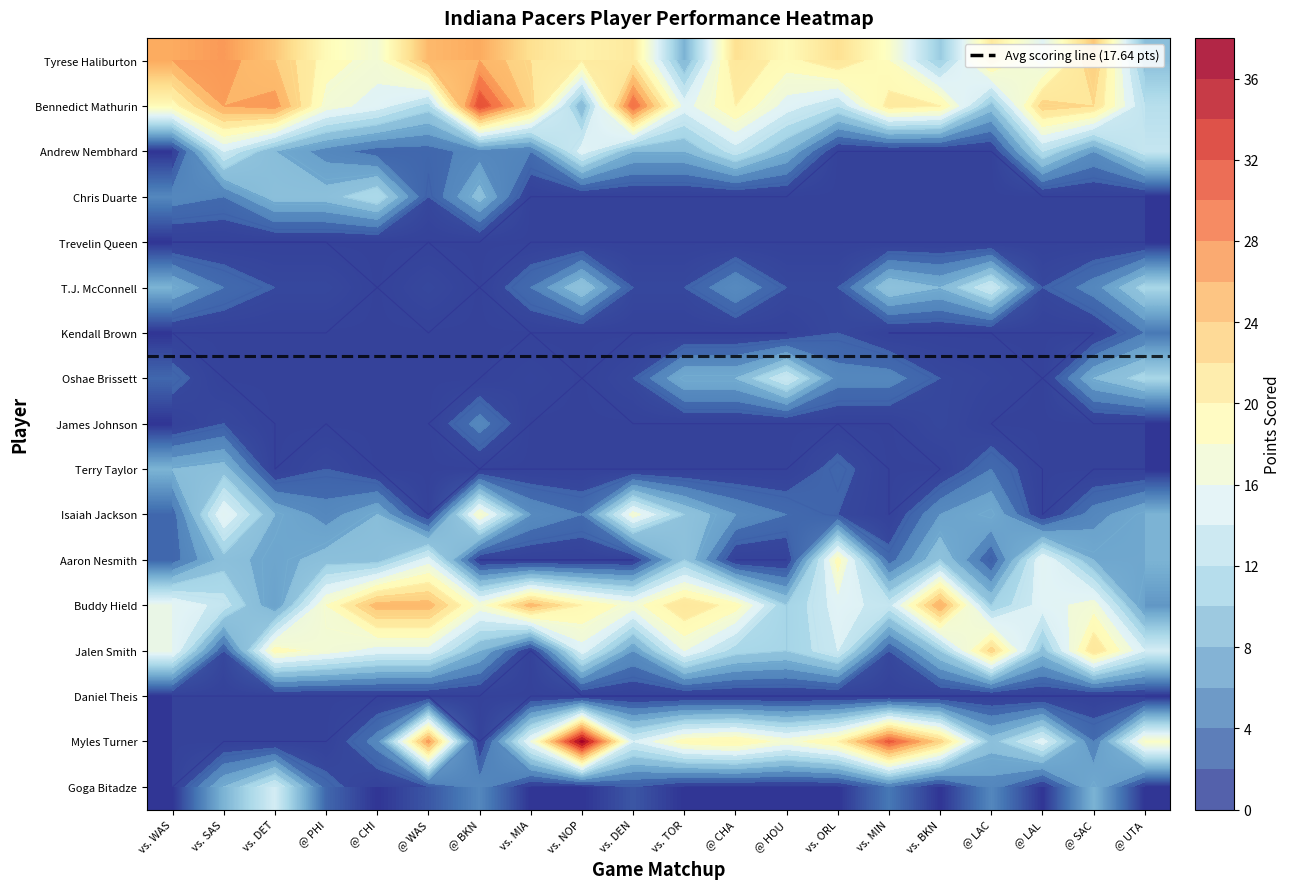

At which label is Terry Taylor closest to 4?

@ LAC